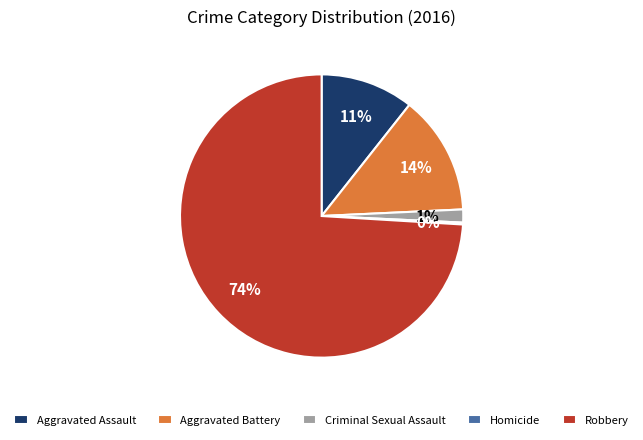

The Robbery slice represents 65% of the pie. True or false?

False